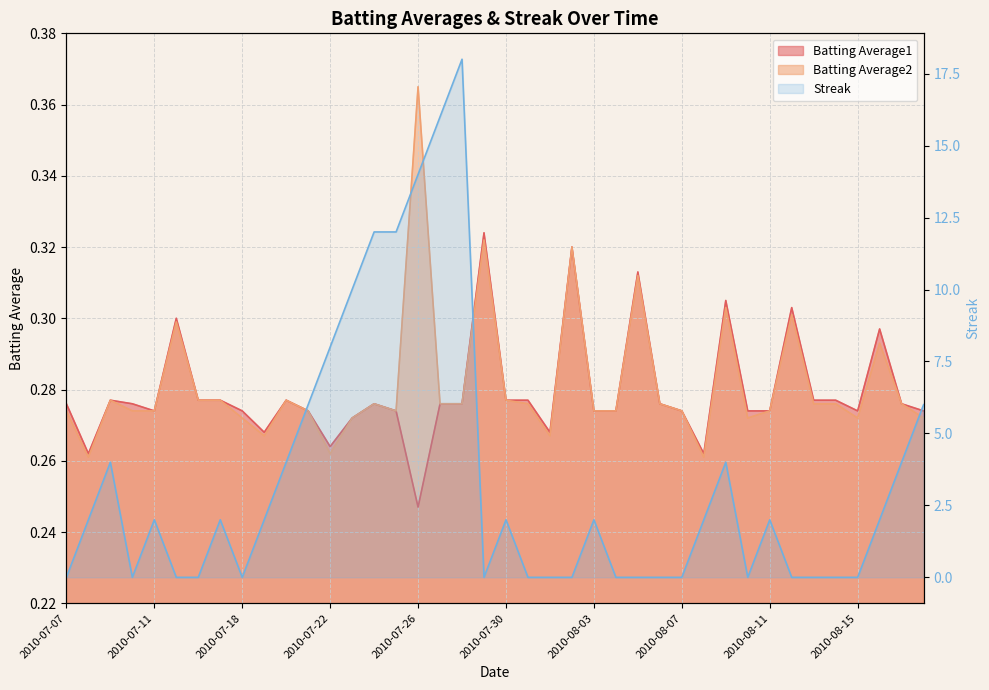

Reading left to right, list all the values displayed in this chart.

0	2	4	0	2	0	0	2	0	2	4	6	8	10	12	12	14	16	18	0	2	0	0	0	2	0	0	0	0	2	4	0	2	0	0	0	0	2	4	6